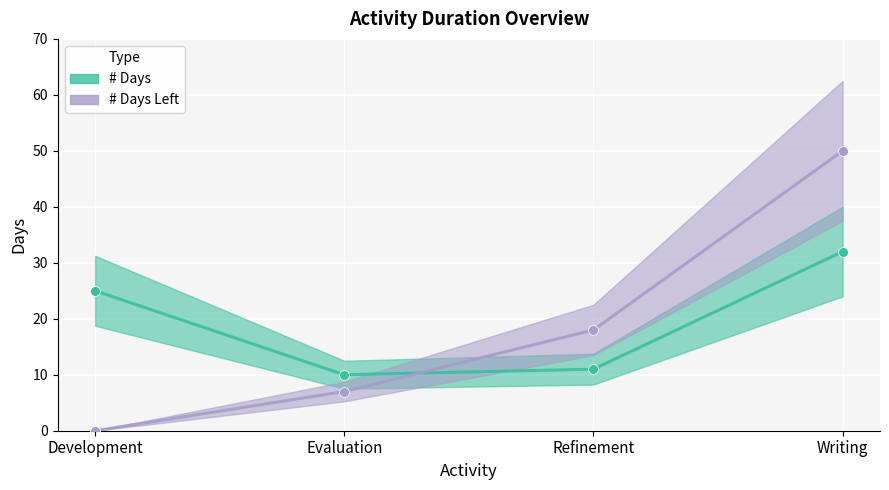

Is the value of # Days Left at Refinement greater than the value of # Days Left points at Development?

Yes